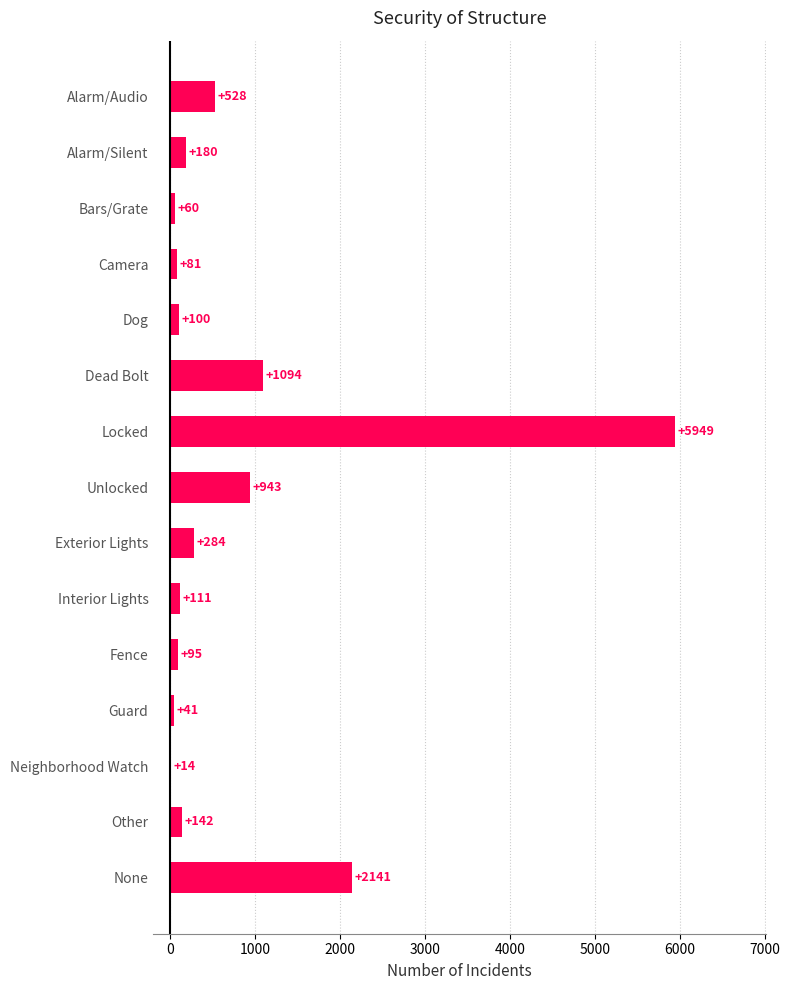

Where is the data nearest to the value 2981?

None